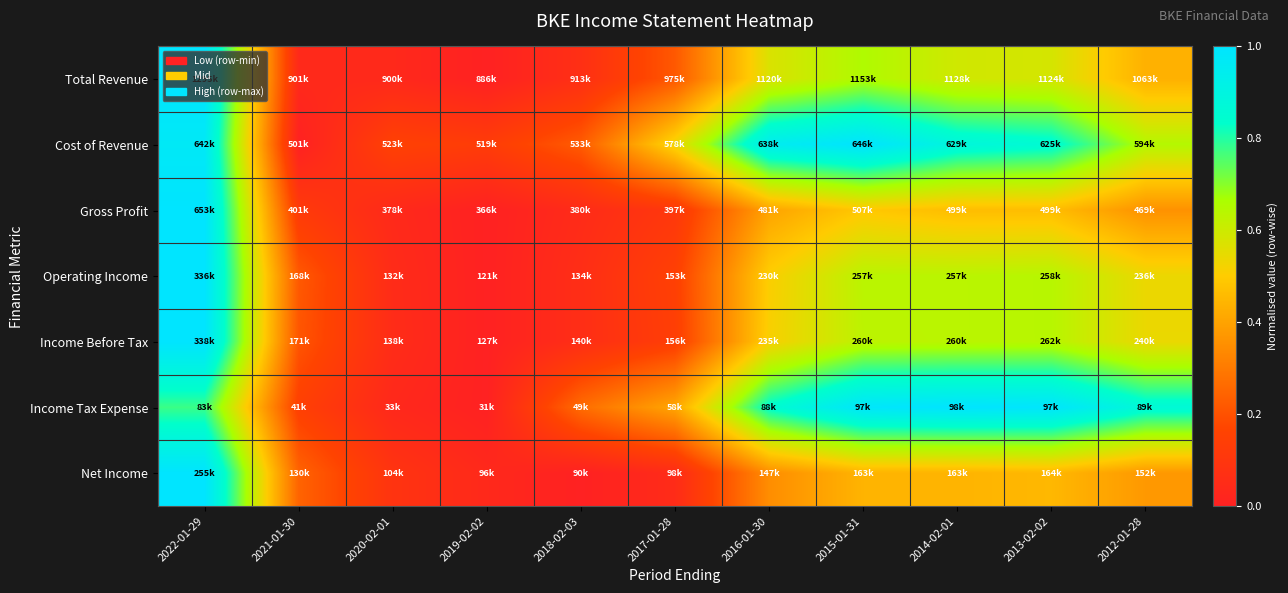

Between 2012-01-28 and 2022-01-29, which is larger?

2022-01-29